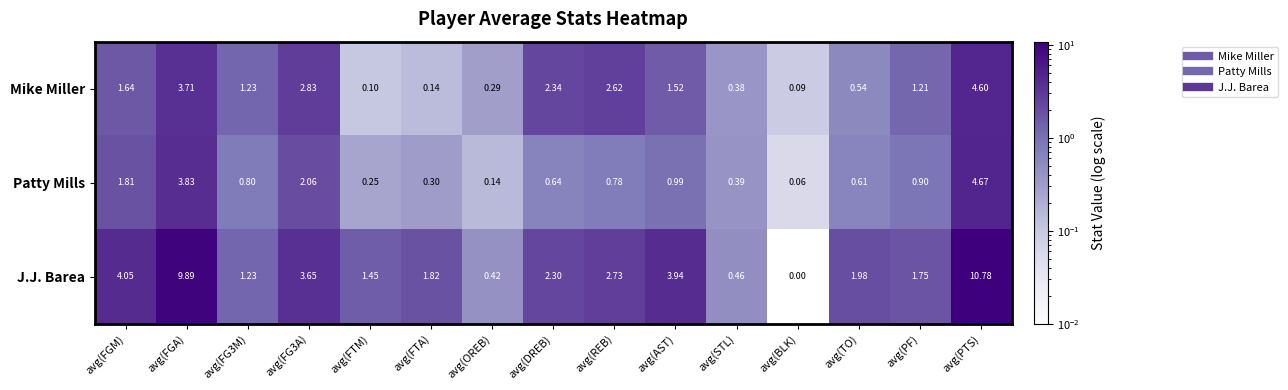

Which label corresponds to the smallest value in the chart?

avg(BLK)